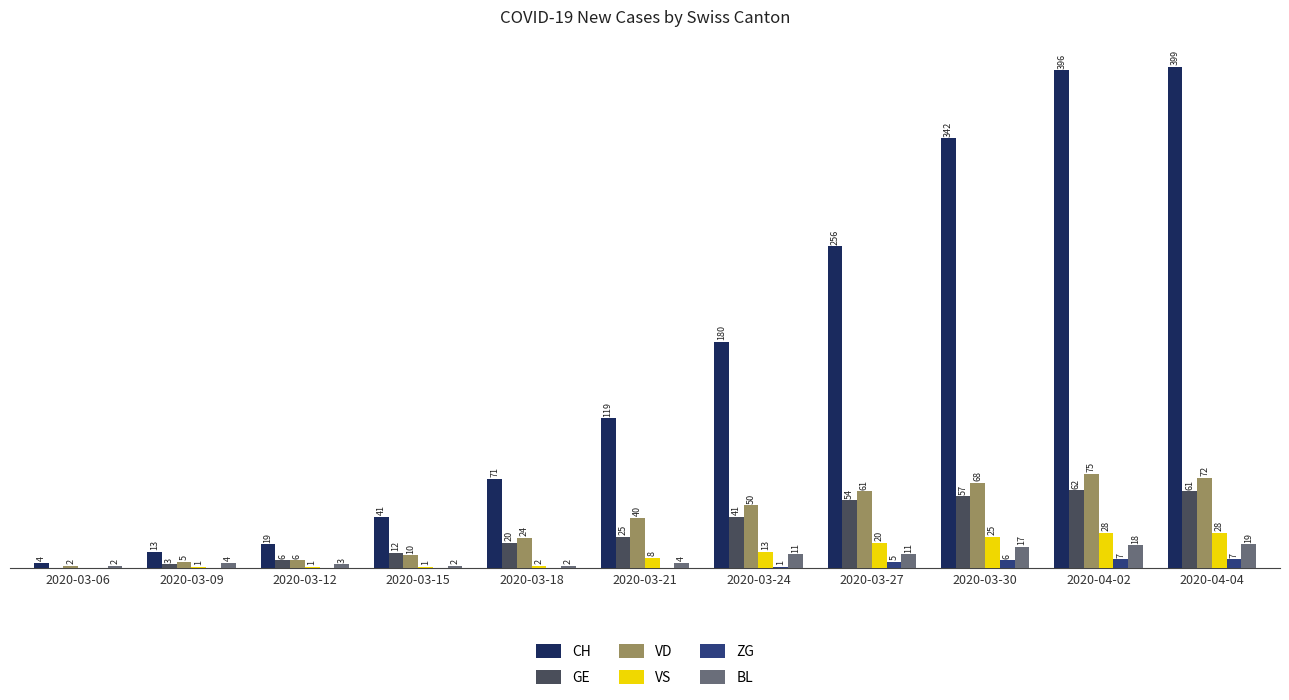

At which label is VS closest to 14?

2020-03-24